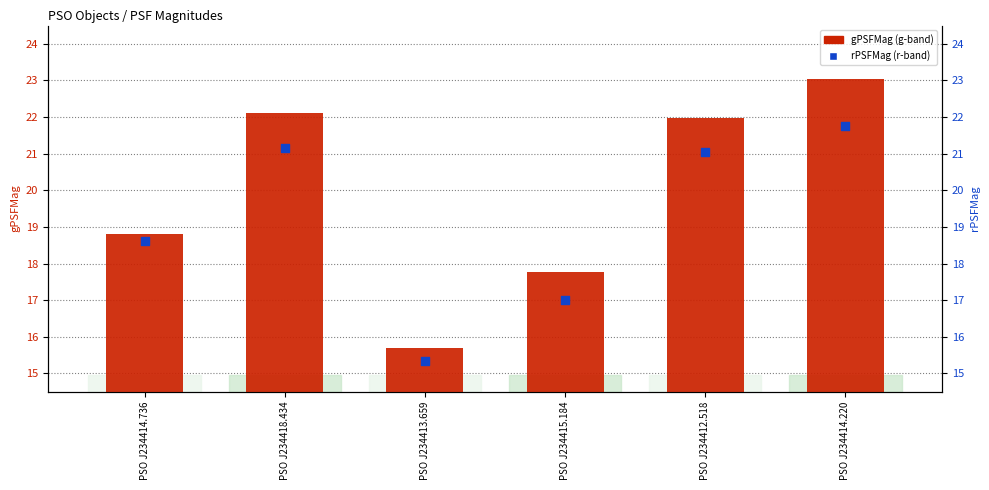

Is the value of gPSFMag at PSO J234414.736 greater than the value of rPSFMag at PSO J234413.659?

Yes